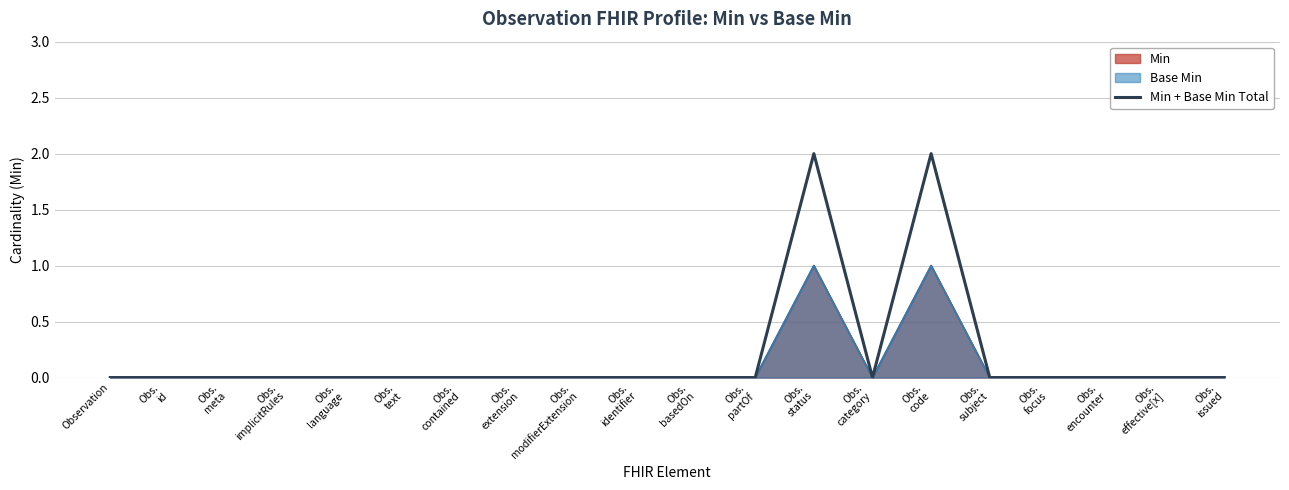

Count the number of values greater than 0.

2